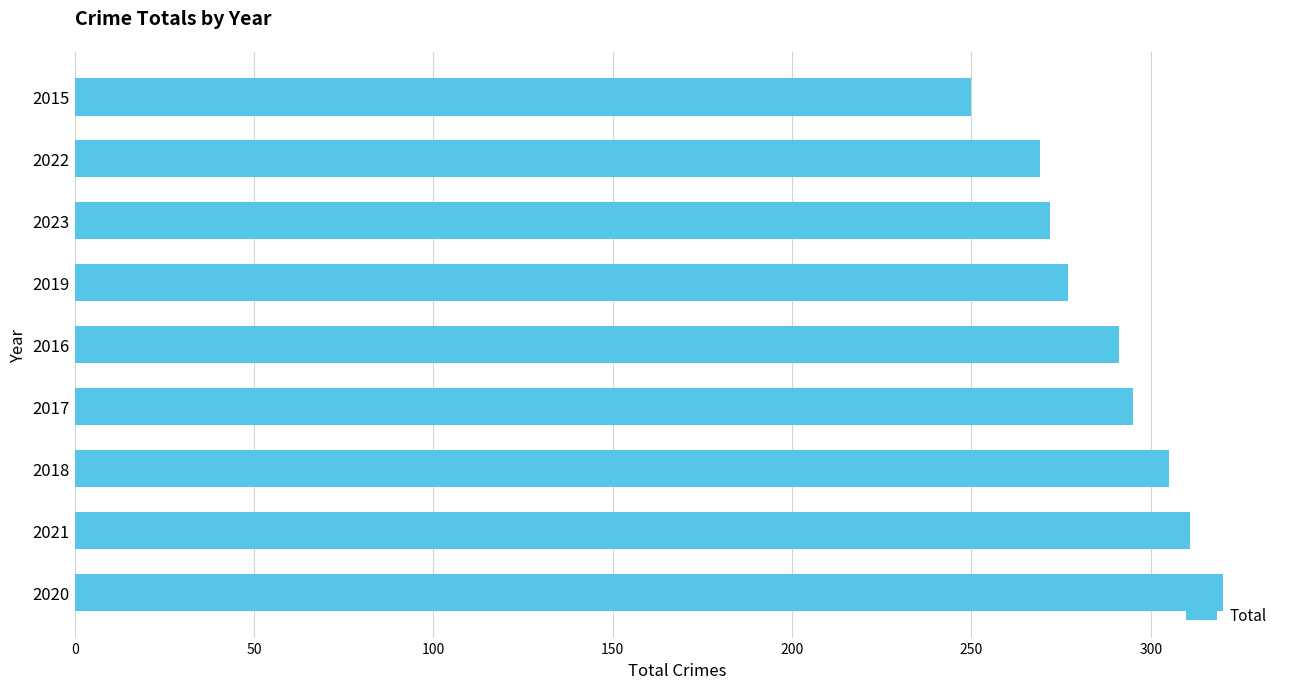

Which label corresponds to the smallest value in the chart?

2015